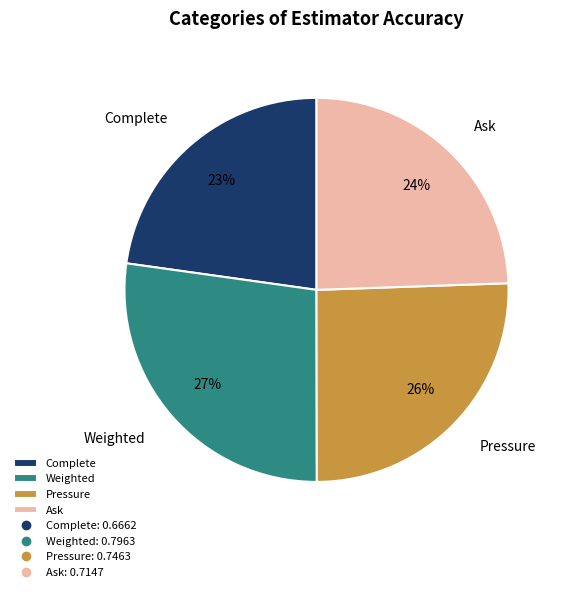

Which slice is the smallest?

Complete